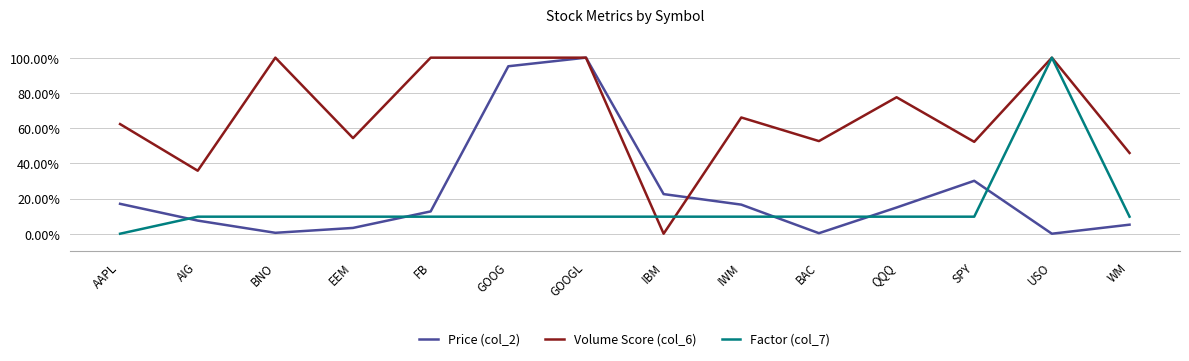

Does the chart have visible grid lines?

Yes